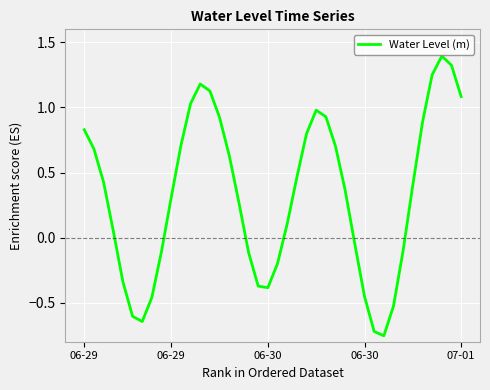

What is the difference between the maximum and minimum values?

2.1